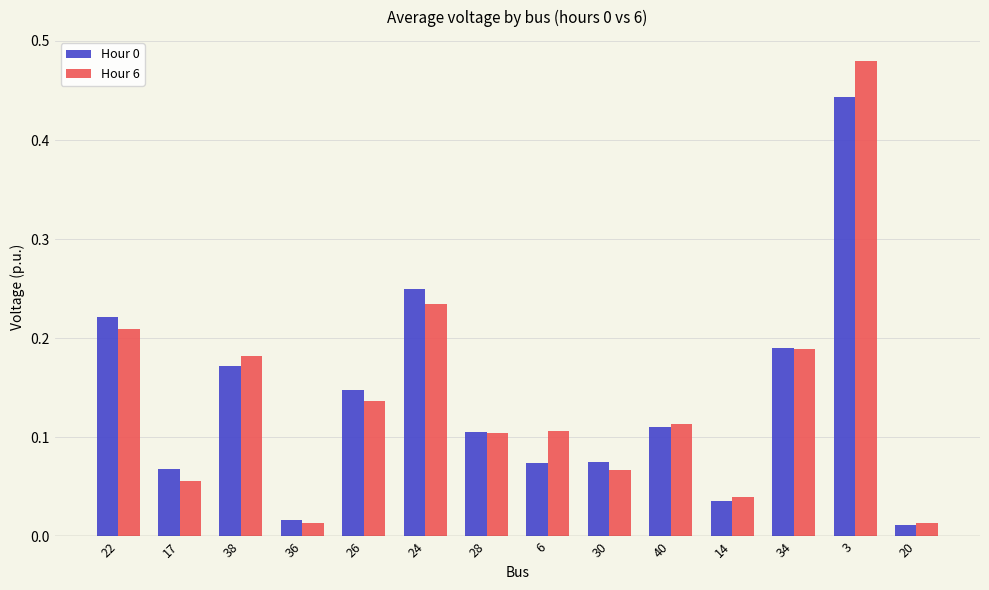

True or false: Hour 0 has a value of 0.1 at 6.

True